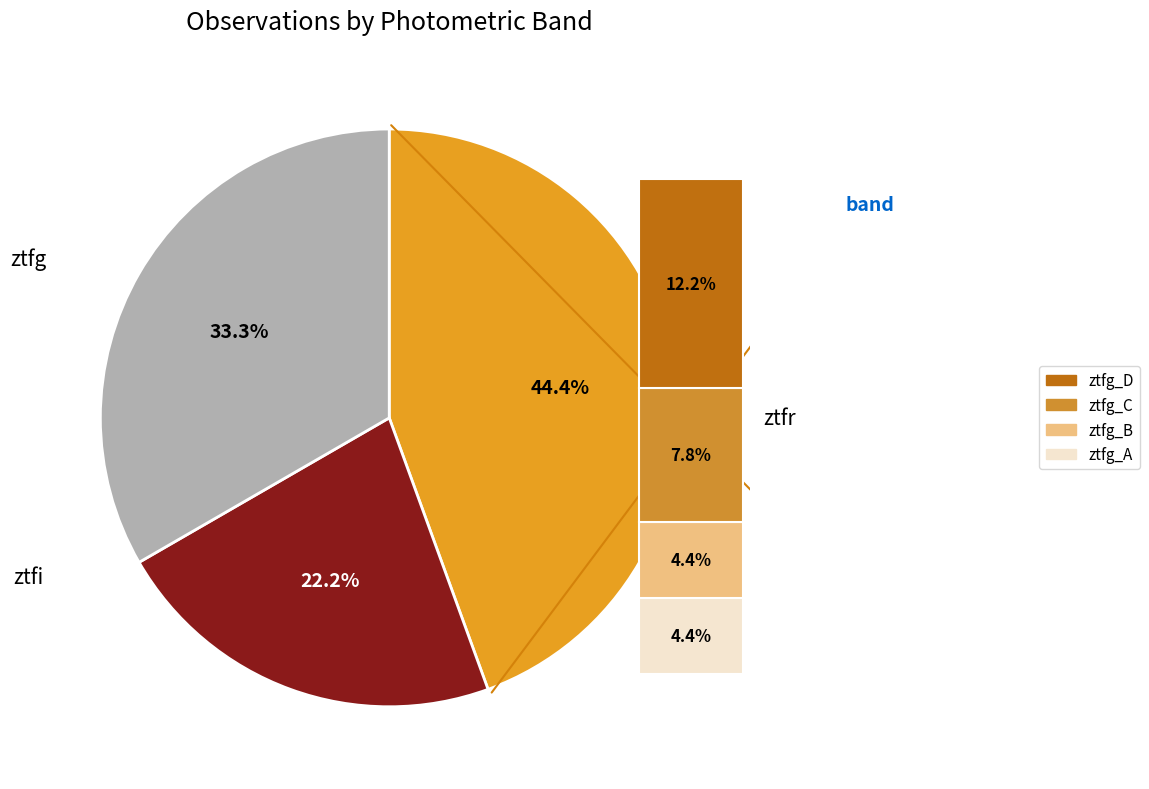

To the nearest percent, what is the average slice percentage?

33%